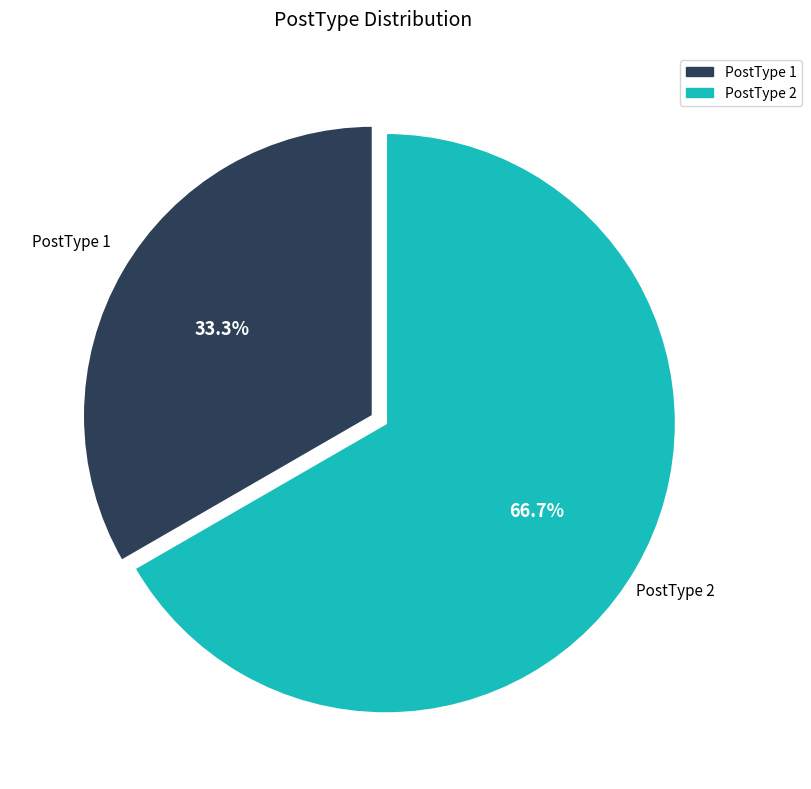

True or false: PostType 1 accounts for 33% of the total.

True